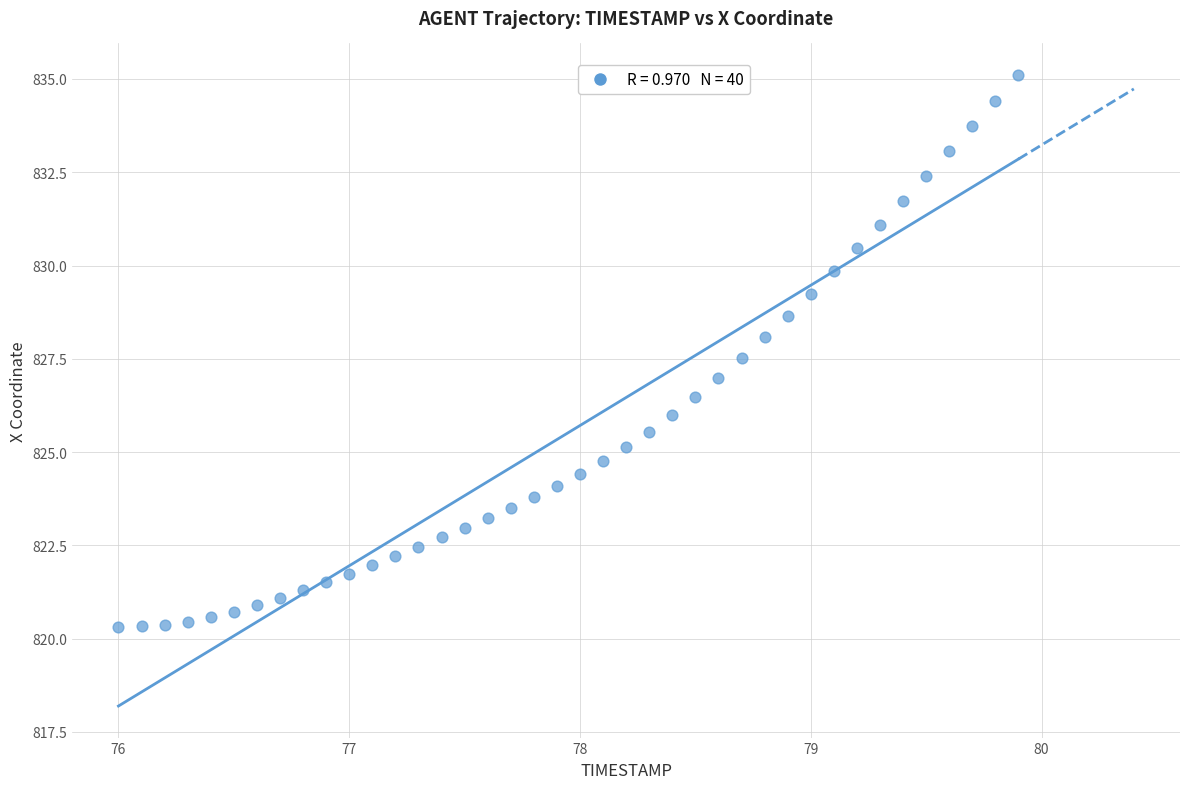

What is the range of Y values (max minus min)?

14.8